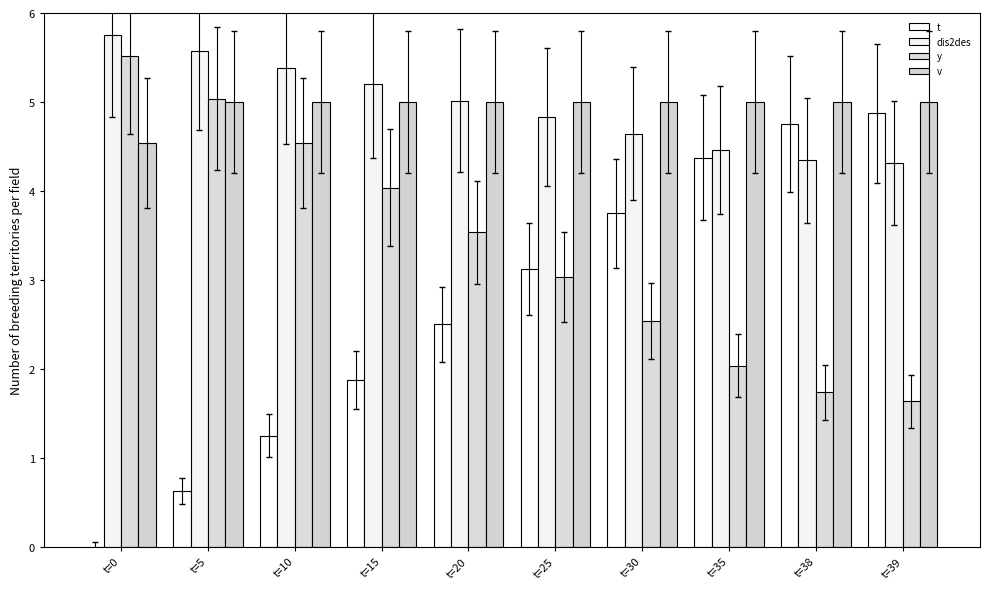

Which series has the largest total across all categories?

v